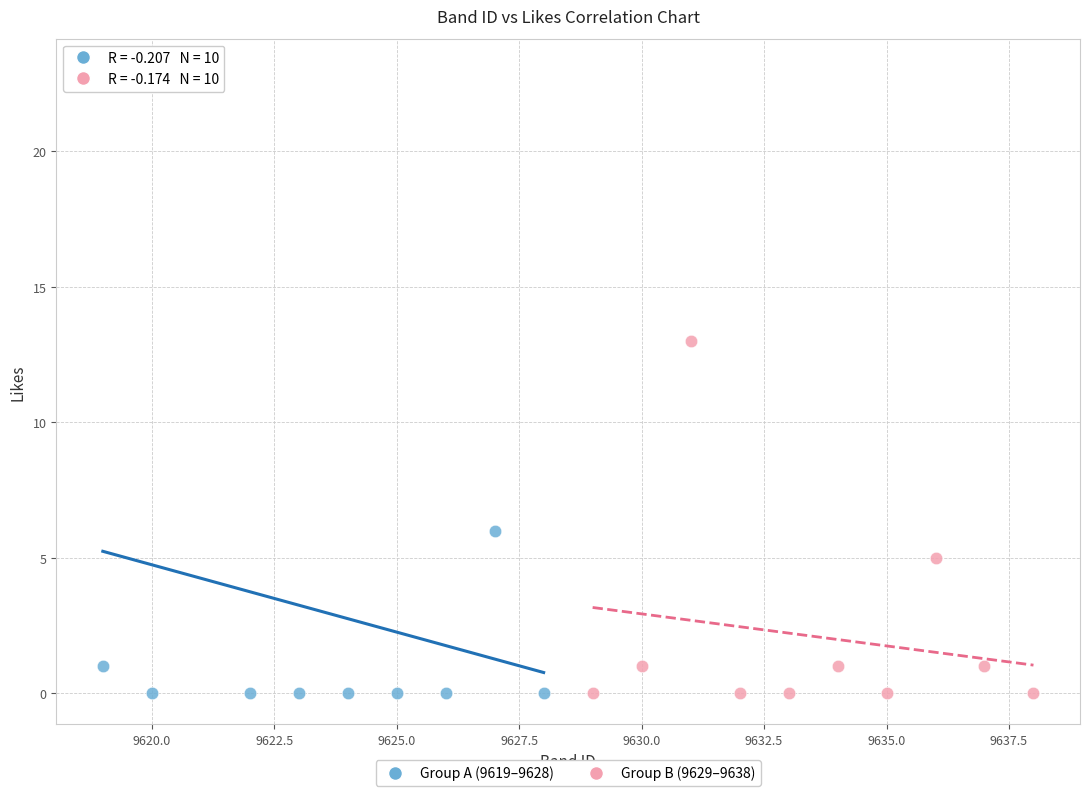

Which series reaches the maximum Y coordinate?

Group A (9619–9628)